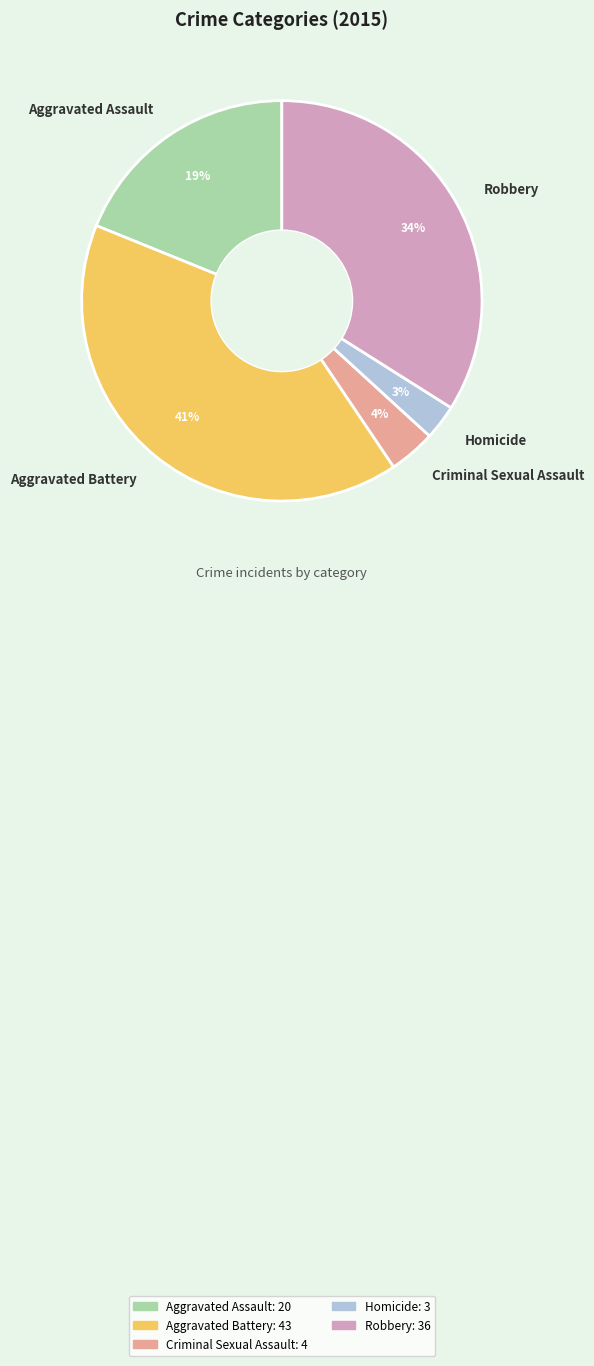

How many slices are in this pie chart?

5